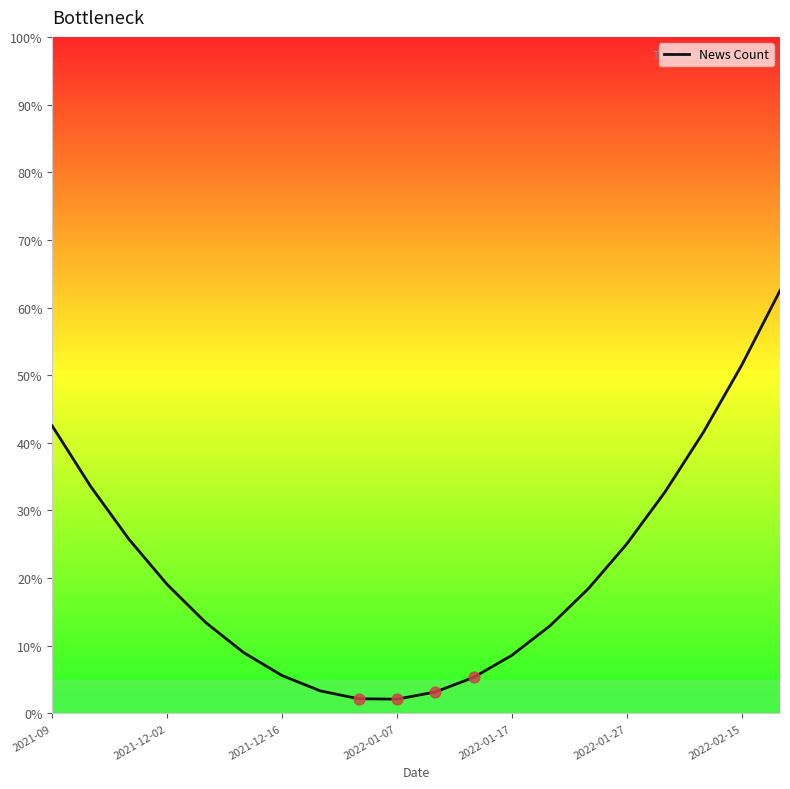

What is the difference between the maximum and minimum values?

60.4